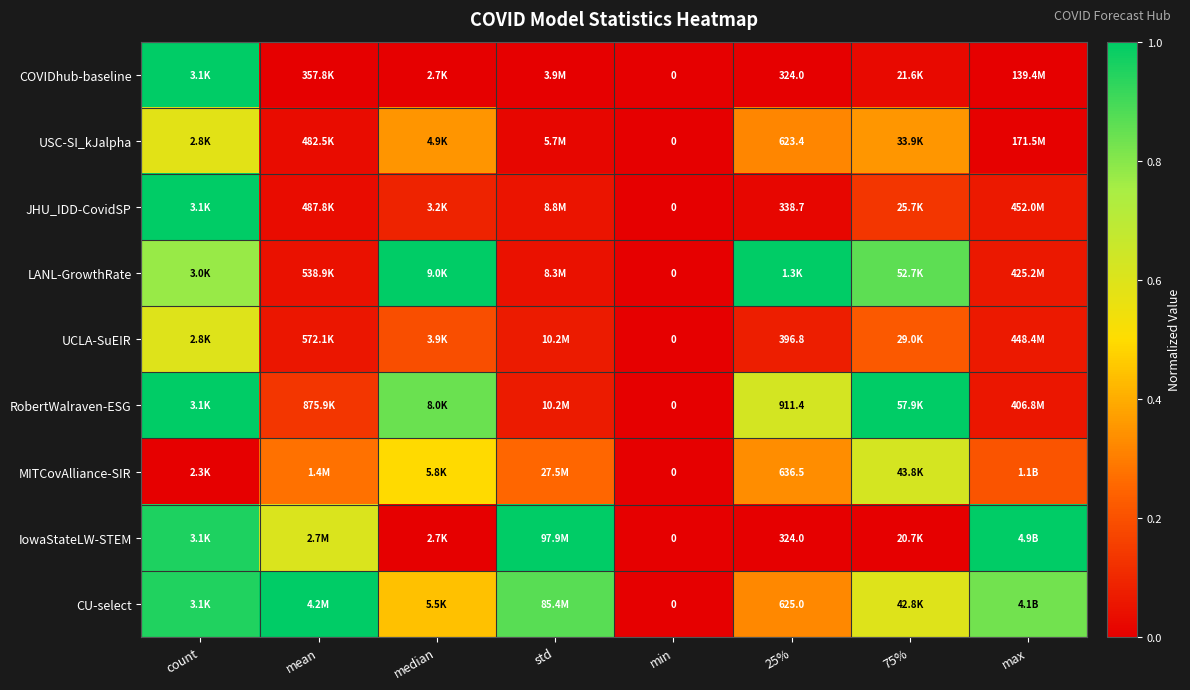

Is it true that JHU_IDD-CovidSP equals 1.6 at count?

False